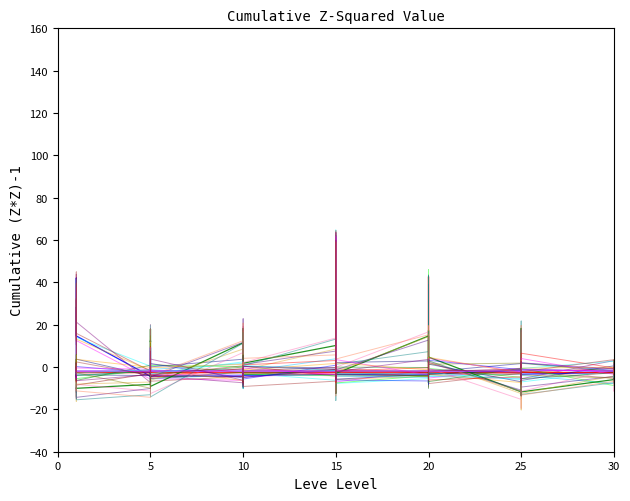

The LevePriceHQ series shows -2.5 at 20. True or false?

False